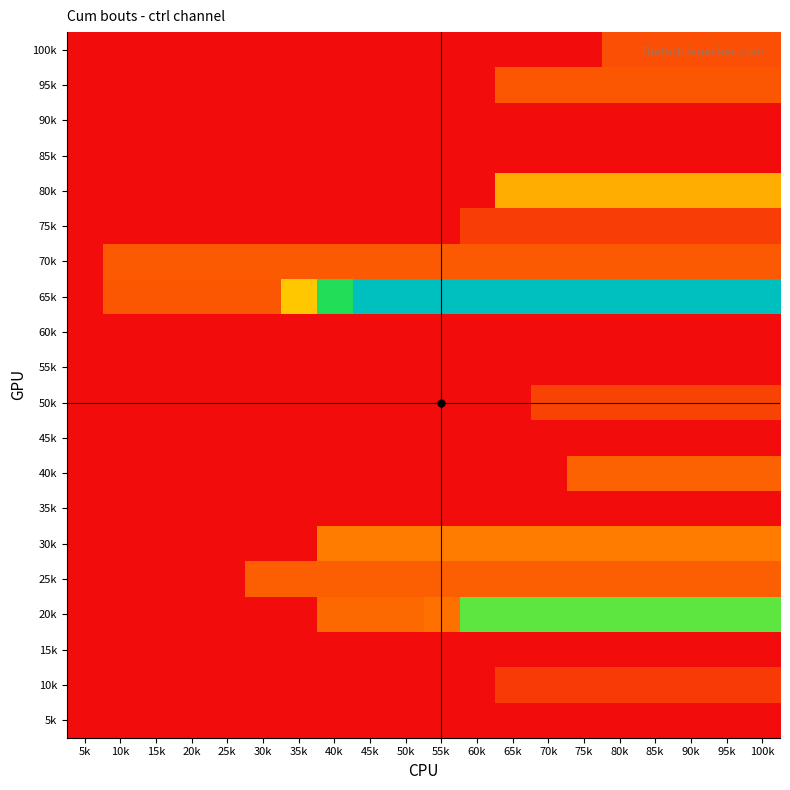

Count the number of data series in this chart.

20